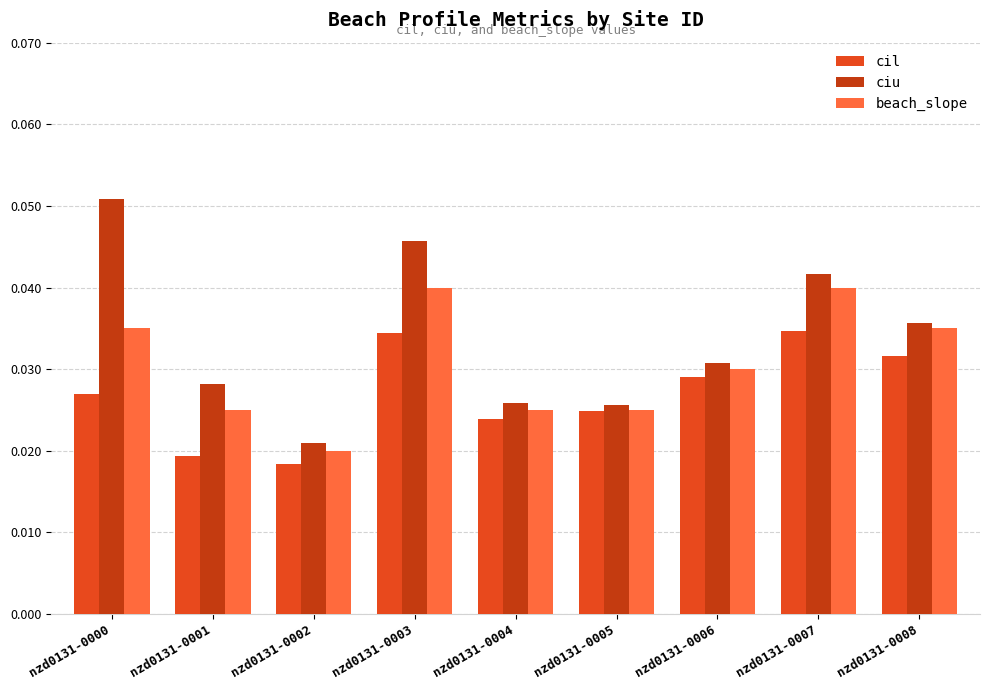

Which category has the highest value across all series?

nzd0131-0000